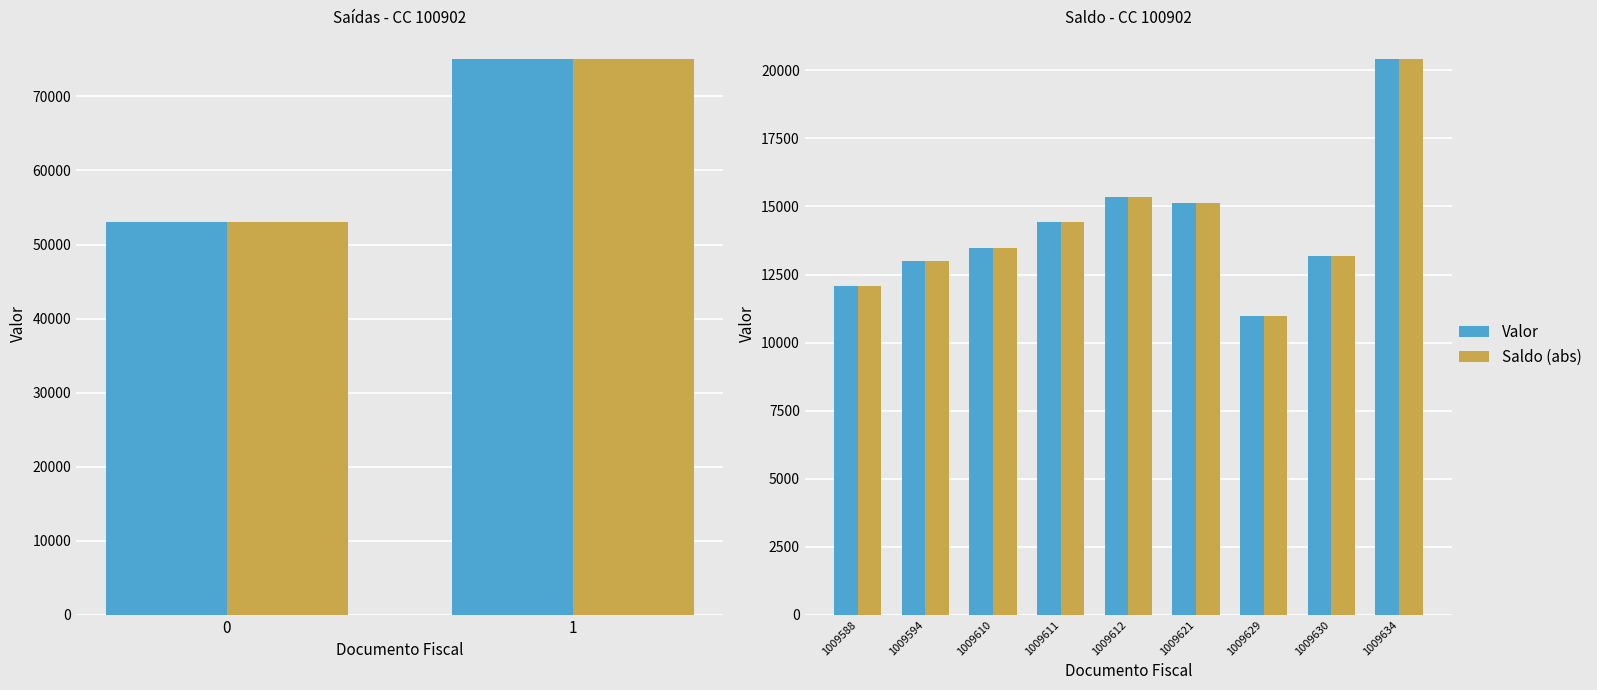

Rank the categories by Valor value from lowest to highest.

1009629, 1009588, 1009594, 1009630, 1009610, 1009611, 1009621, 1009612, 1009634